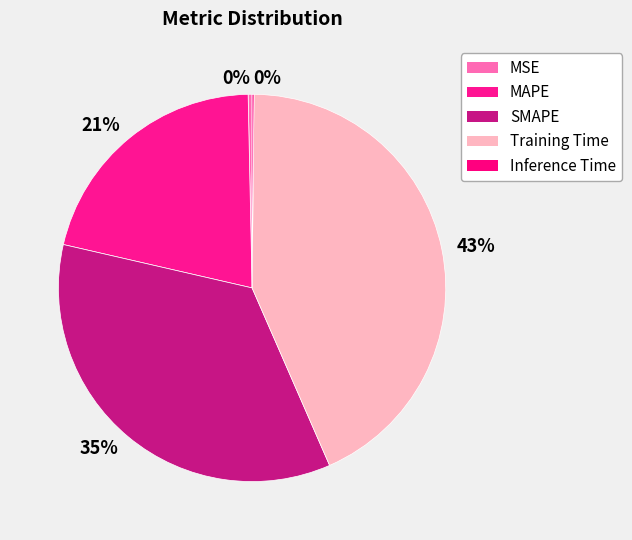

What is the largest slice in the pie chart?

Training Time